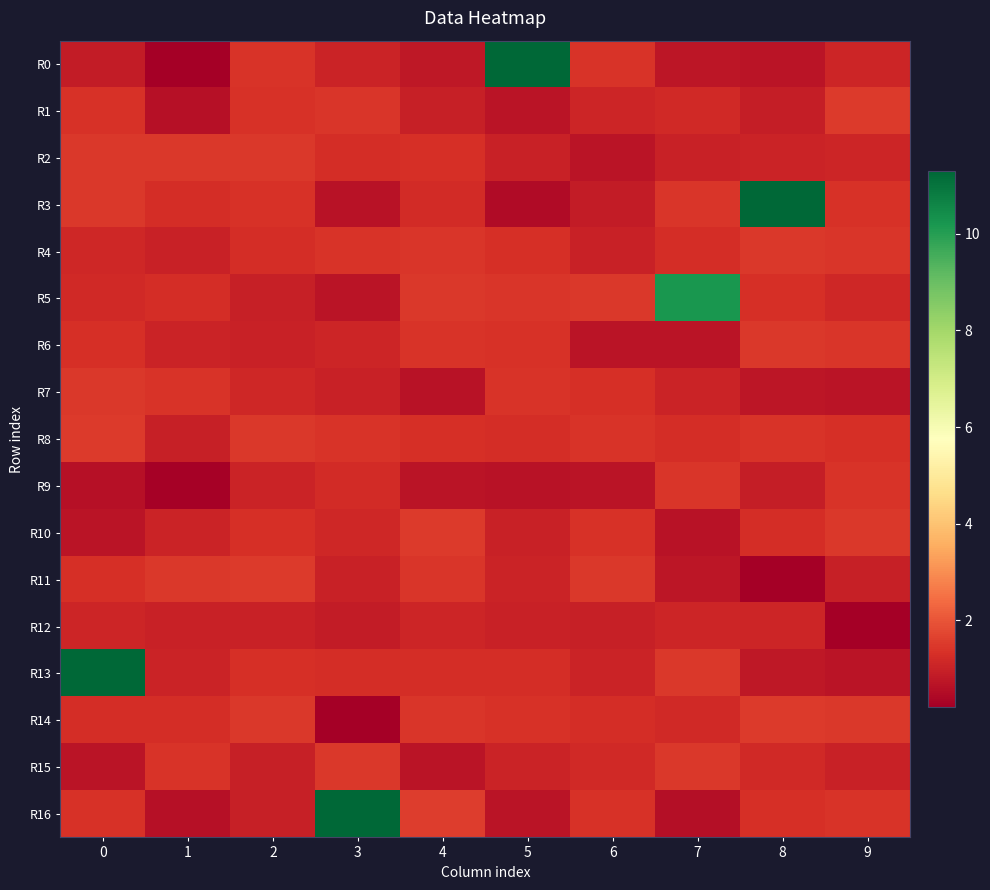

What is the total value across all series at 9?

19.6